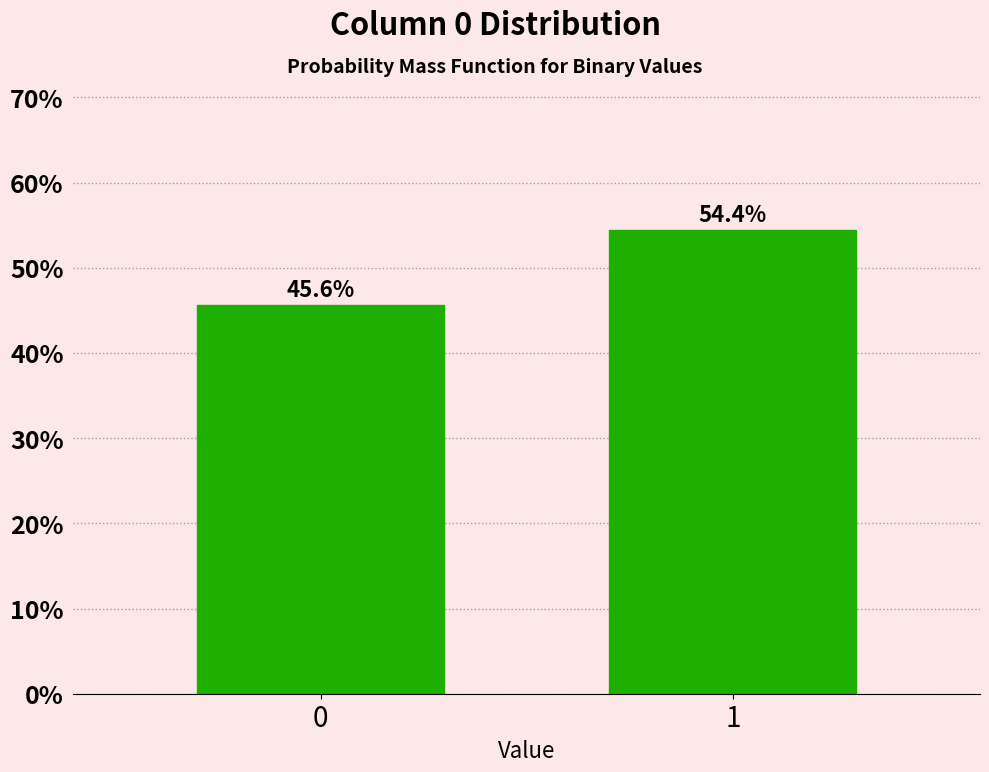

Reading left to right, transcribe all the data shown in this chart.

0=45.6	1=54.4